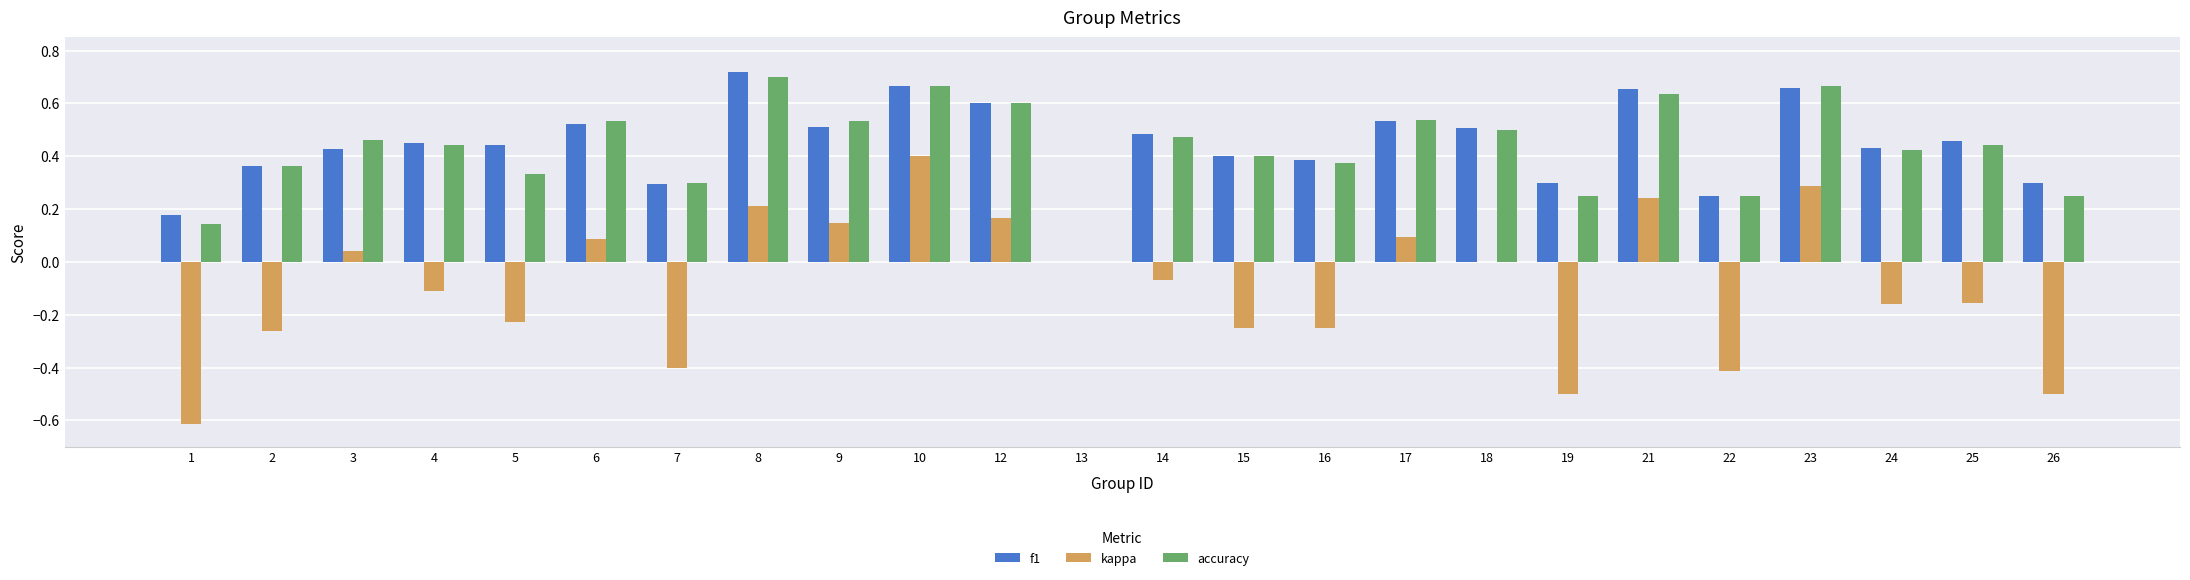

At which label does accuracy reach its peak?

8